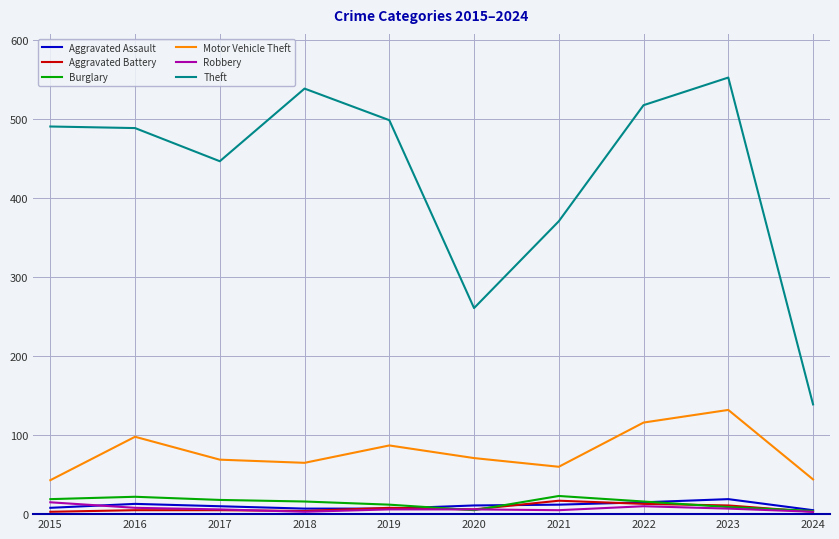

The value of Motor Vehicle Theft at 2022 is 116. True or false?

True